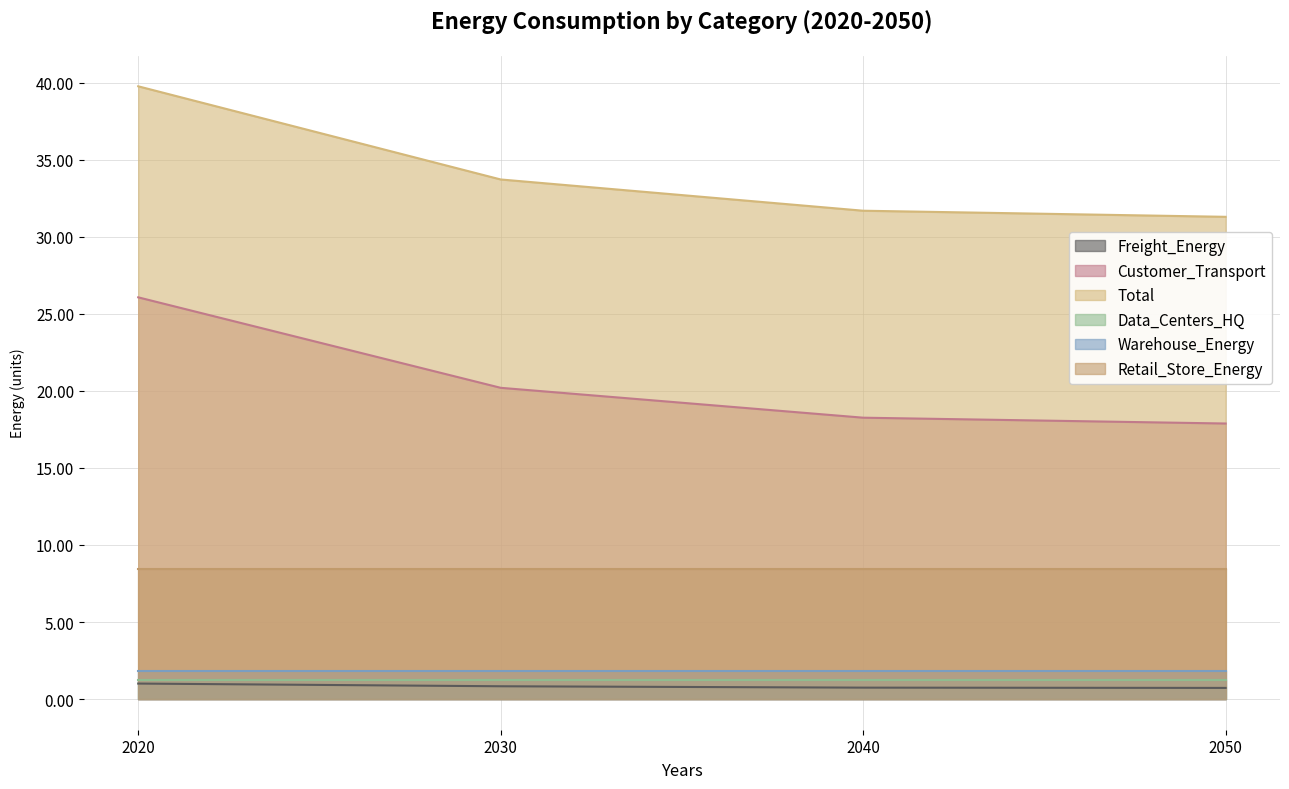

Which category has the highest value in the Freight_Energy series?

2020